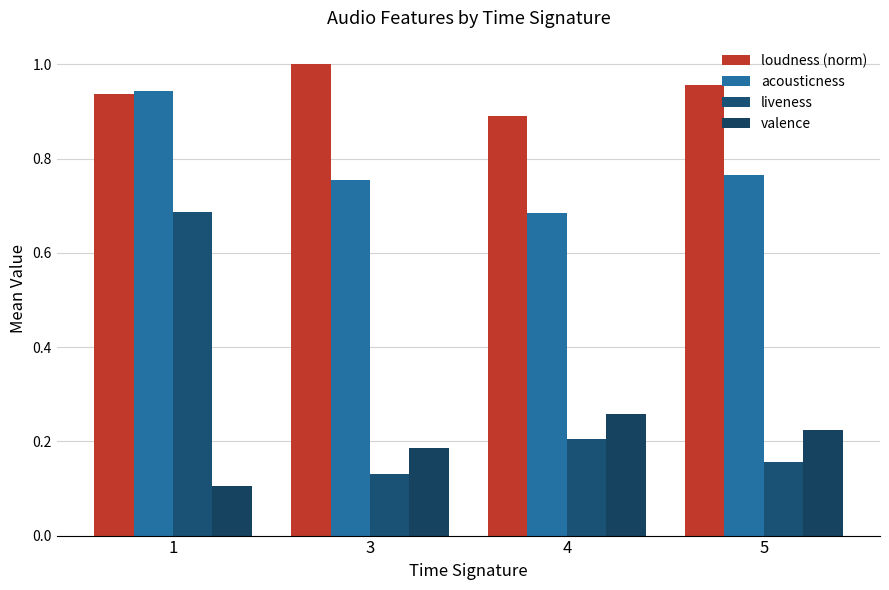

Which series has the widest spread of values?

liveness